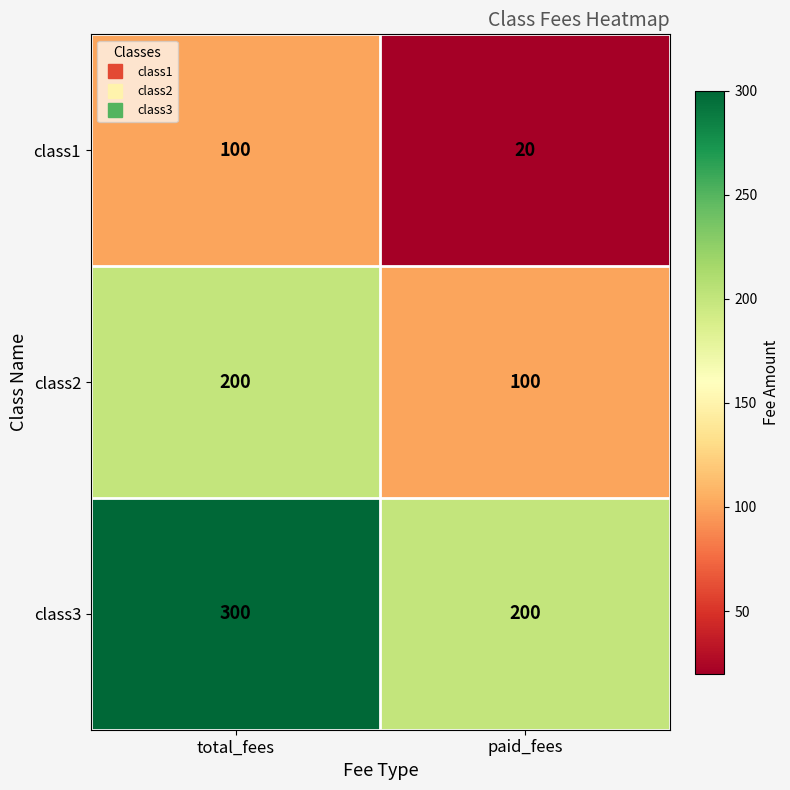

Reading left to right, extract all data points from this chart.

class1: 100	20
class2: 200	100
class3: 300	200